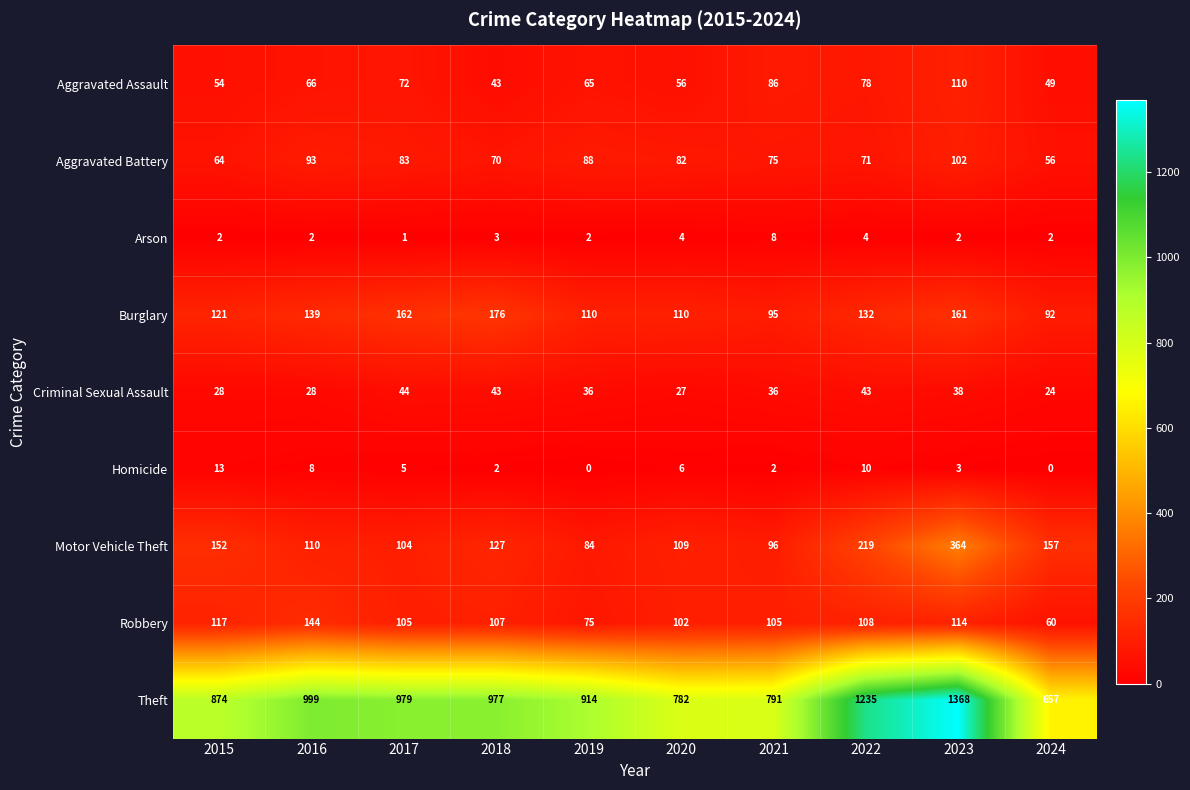

The Criminal Sexual Assault series shows 35 at 2024. True or false?

False